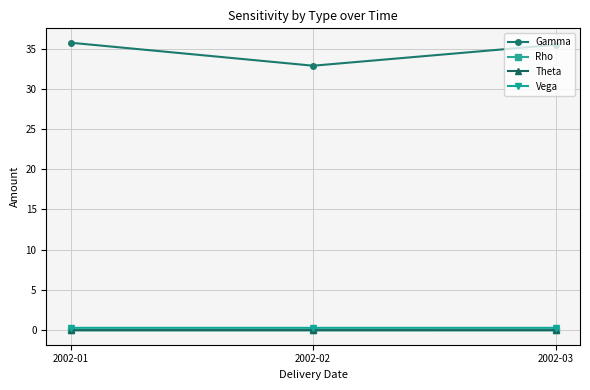

Does the chart display data point markers on the line(s)?

Yes